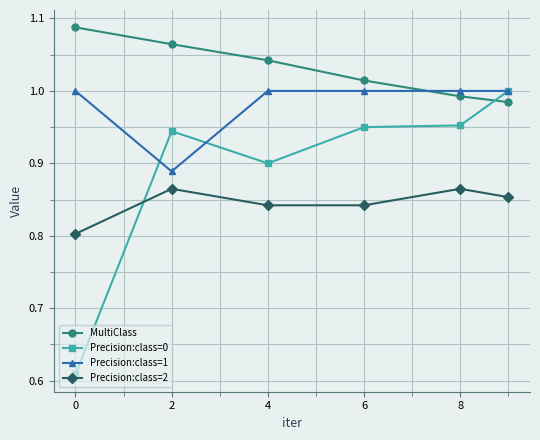

At how many categories does at least one series exceed 0?

6